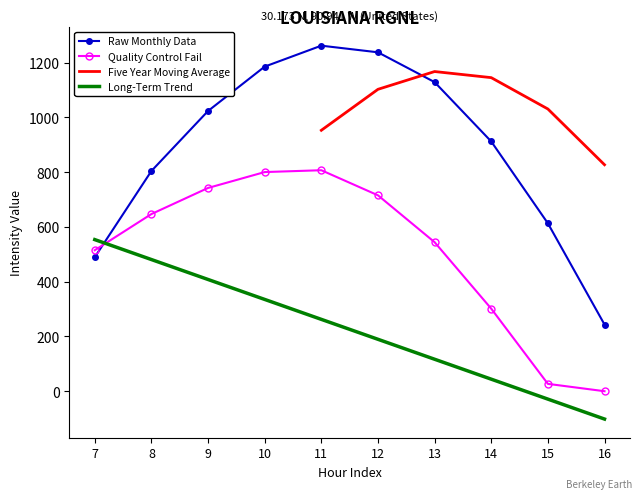

True or false: series_0.1 and Raw Monthly Data intersect in this chart.

True